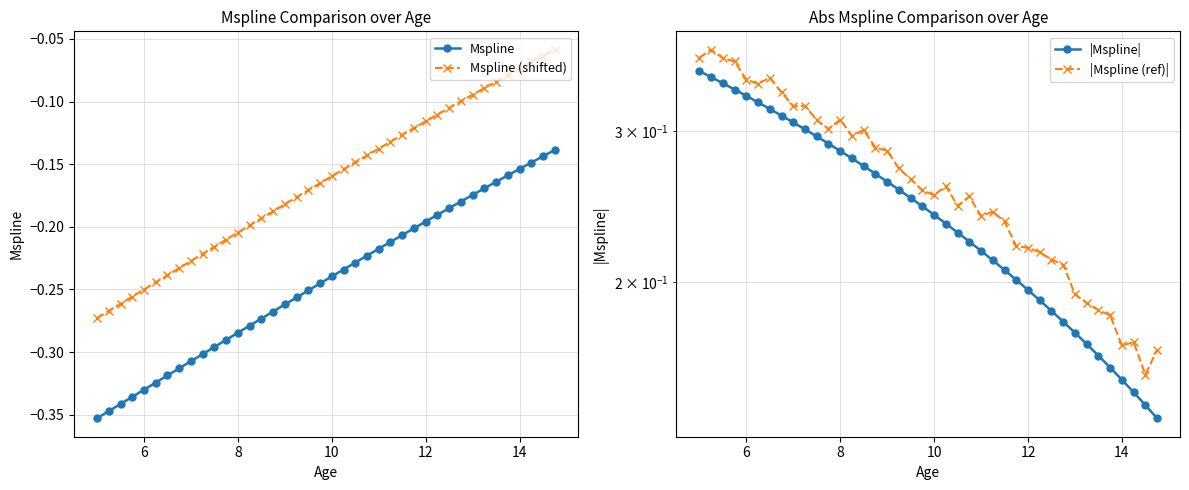

The value of Mspline (shifted) at 12 is -0.1. True or false?

False